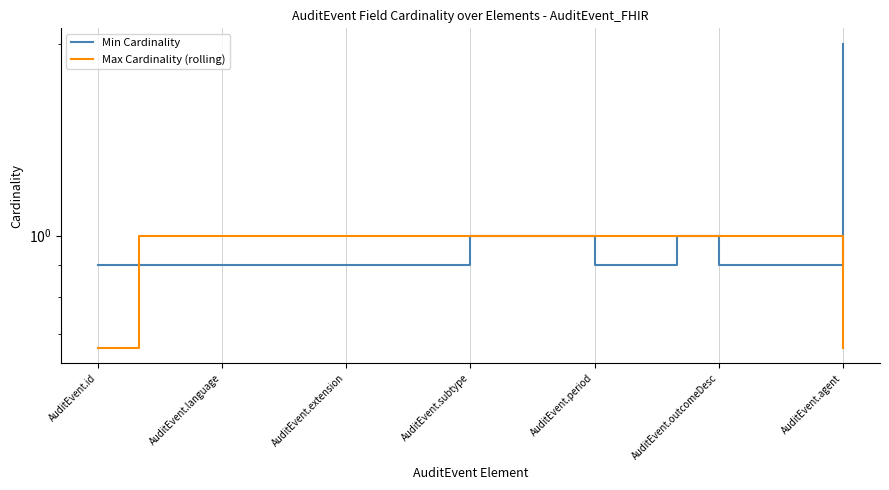

What is the average value of the Max Cardinality (rolling) series?

1.0